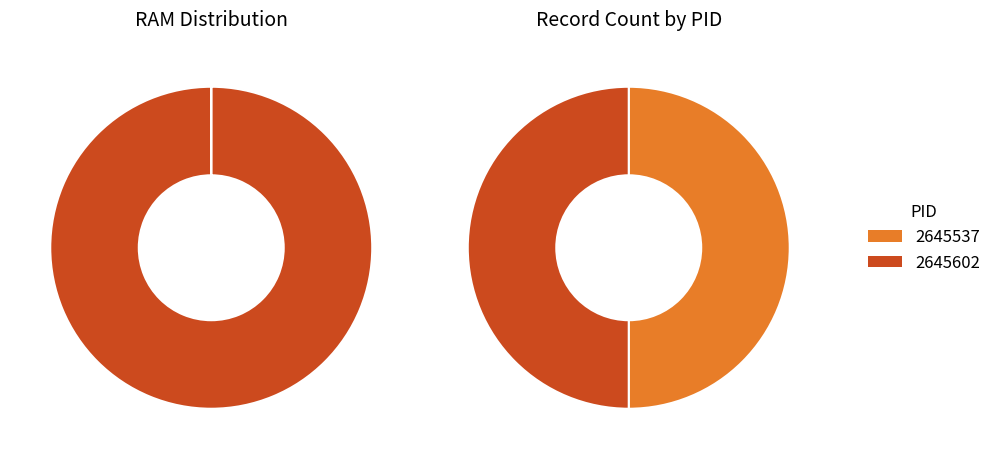

Count the number of slices in the pie.

2